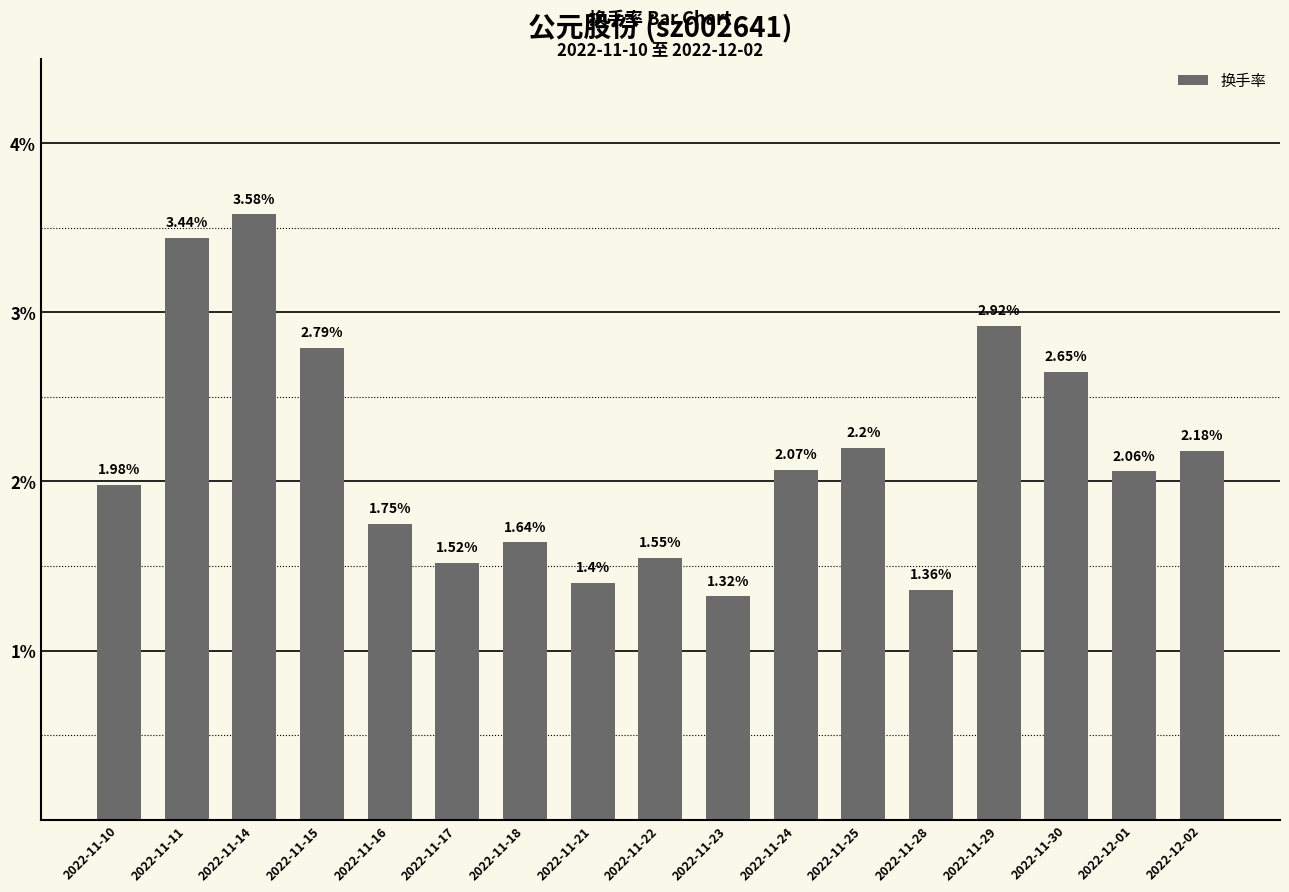

Approximately how many times larger is the value at 2022-11-25 compared to 2022-12-01?

1.1